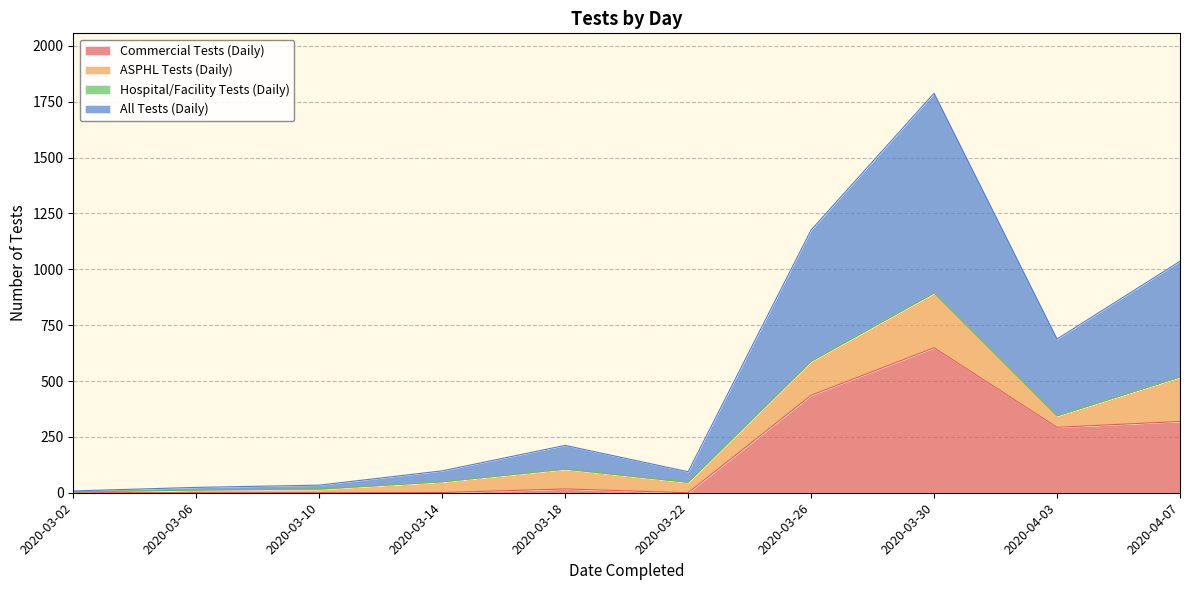

The Commercial Tests (Daily) series shows 319 at 2020-04-07. True or false?

True